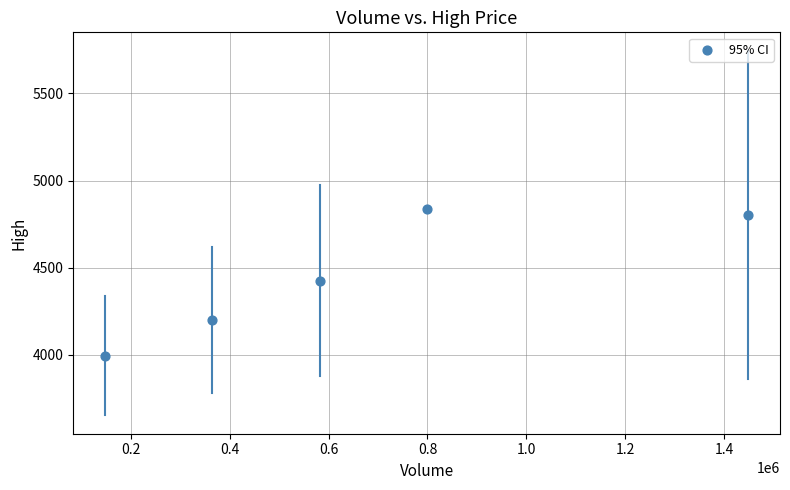

What is the average X value?

668247.6